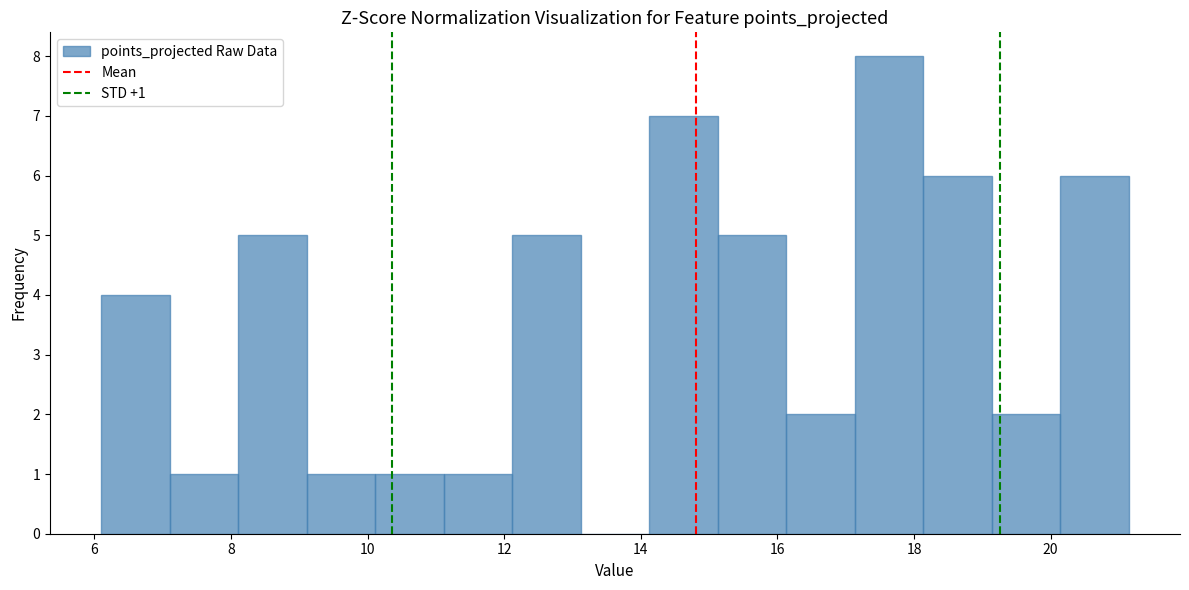

Over which range of the x-axis is the bar tallest?

17.2 to 18.2